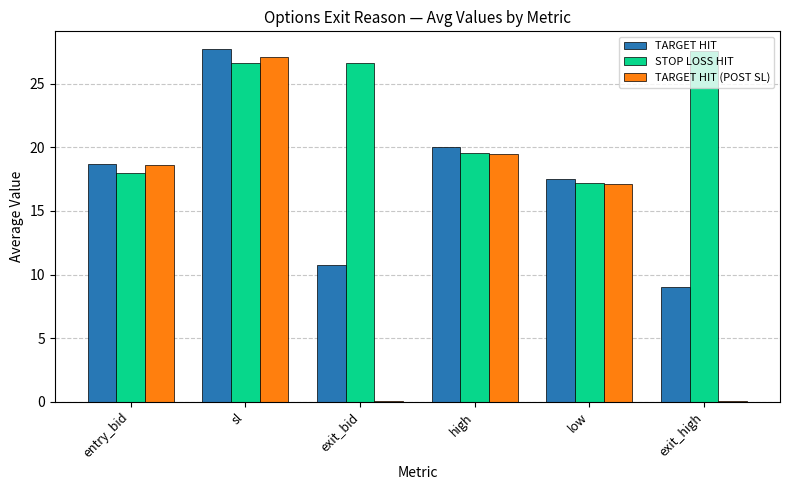

What is the spread (max minus min) of values at exit_bid?

26.6